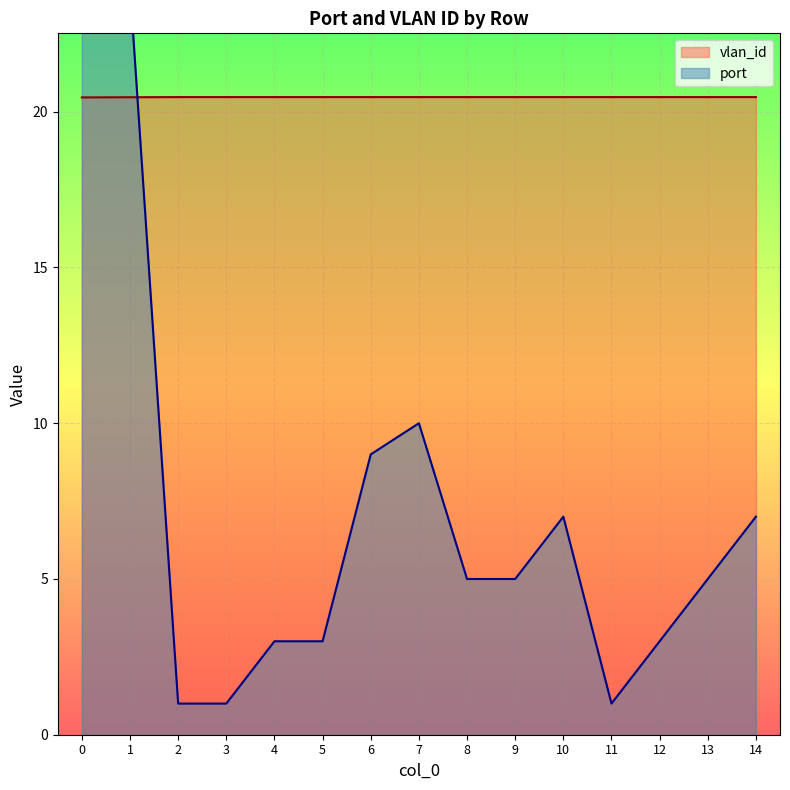

Which series has the widest spread of values?

port